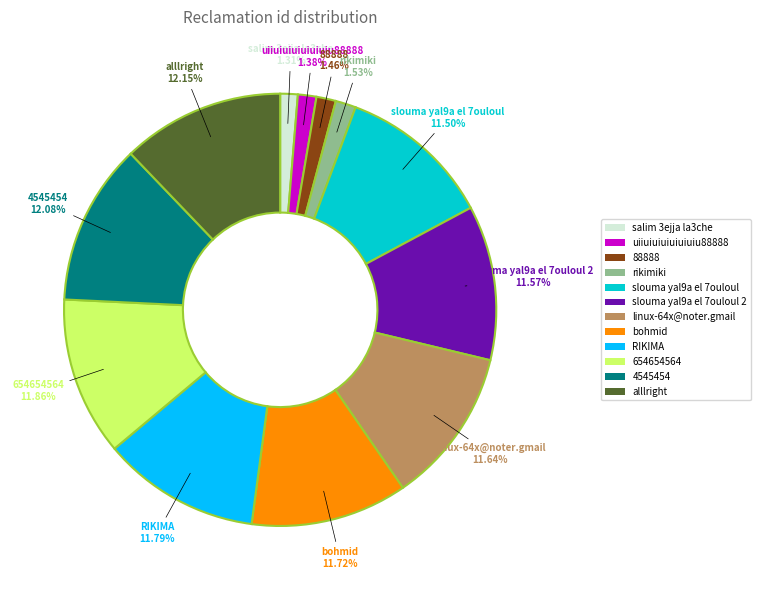

To the nearest percent, what is the combined percentage of bohmid and RIKIMA?

24%